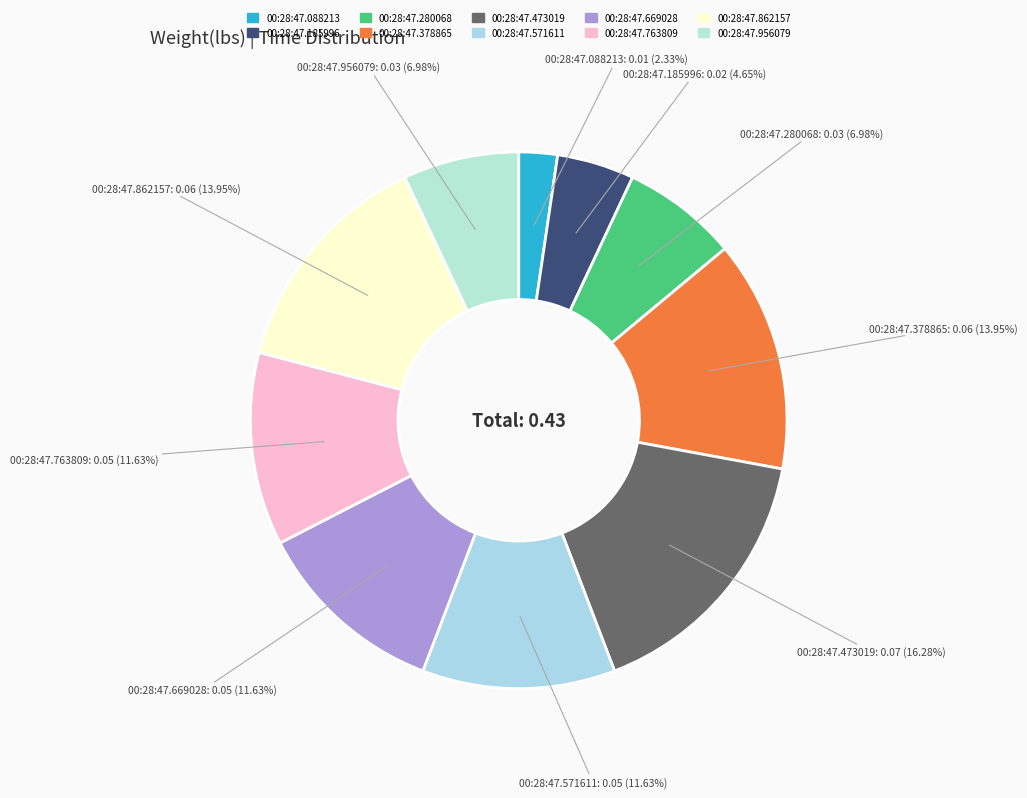

Which category has the smallest portion of the pie?

00:28:47.088213